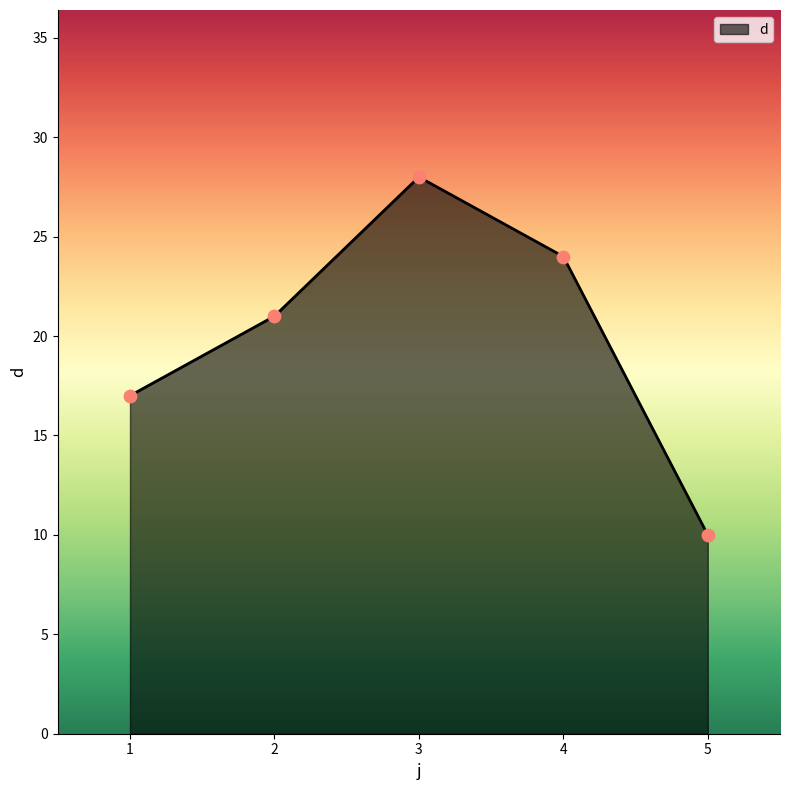

Between 2 and 5, which is larger?

2